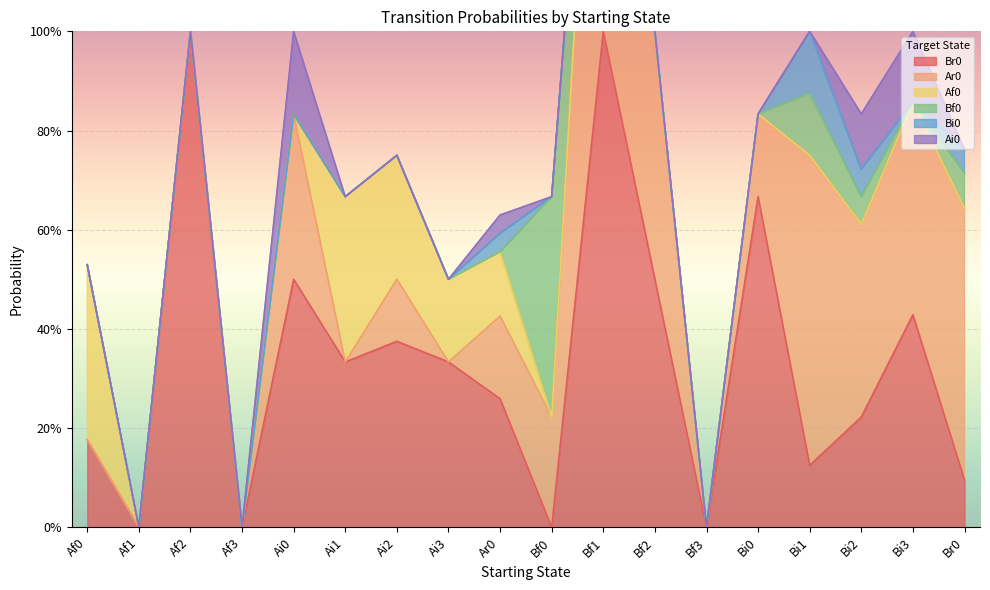

What is the average value of the Ar0 series?

0.3